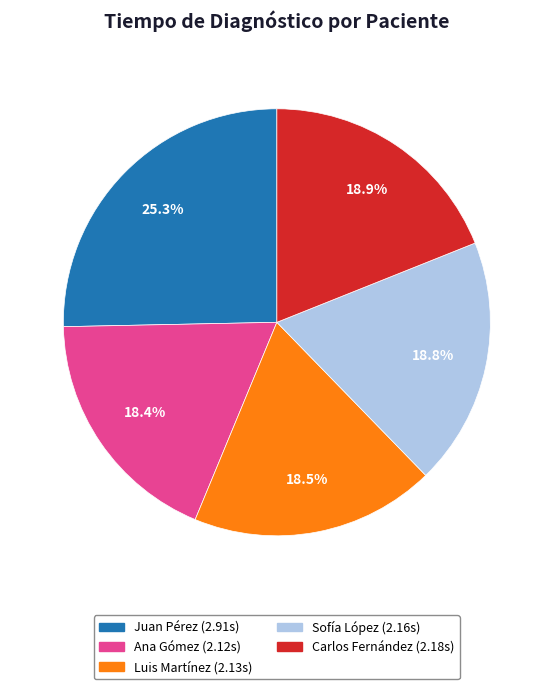

Is the sum of Carlos Fernández and Ana Gómez greater than half?

No